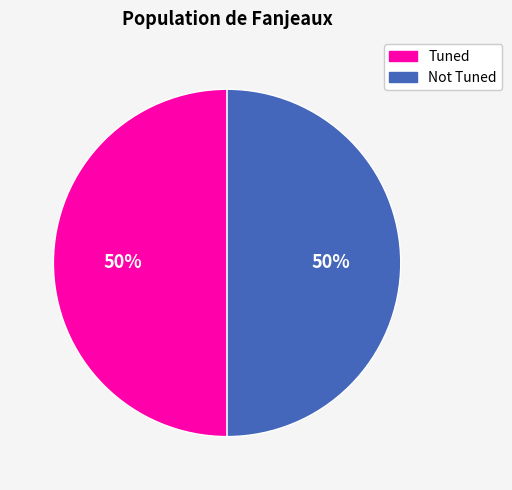

What percentage is the Not Tuned slice, to the nearest percent?

50%